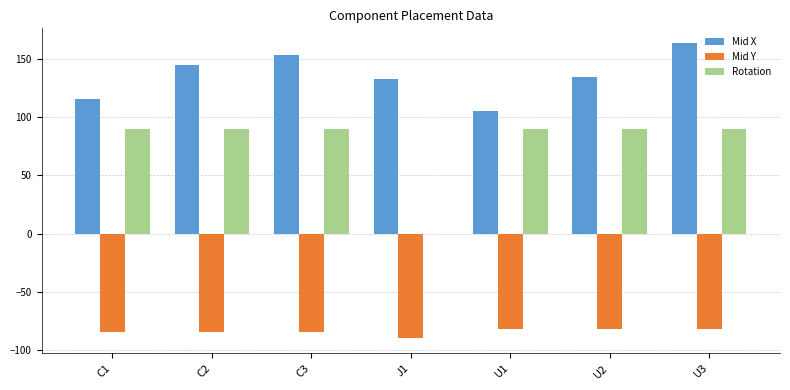

What is the sum of the Mid X values at J1 and U2?

267.5